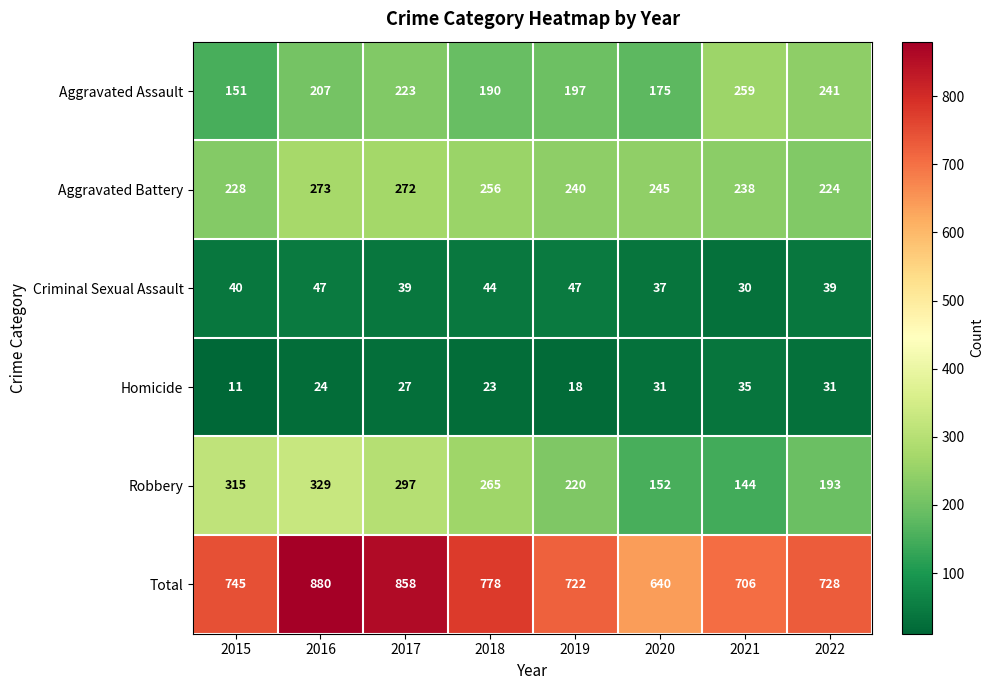

What is the smallest value displayed?

11